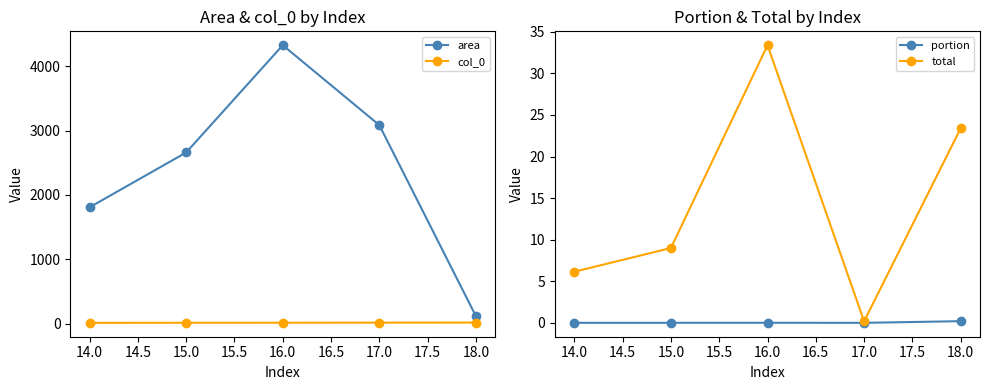

Rank the categories by area value from lowest to highest.

18.0, 14.0, 15.0, 17.0, 16.0